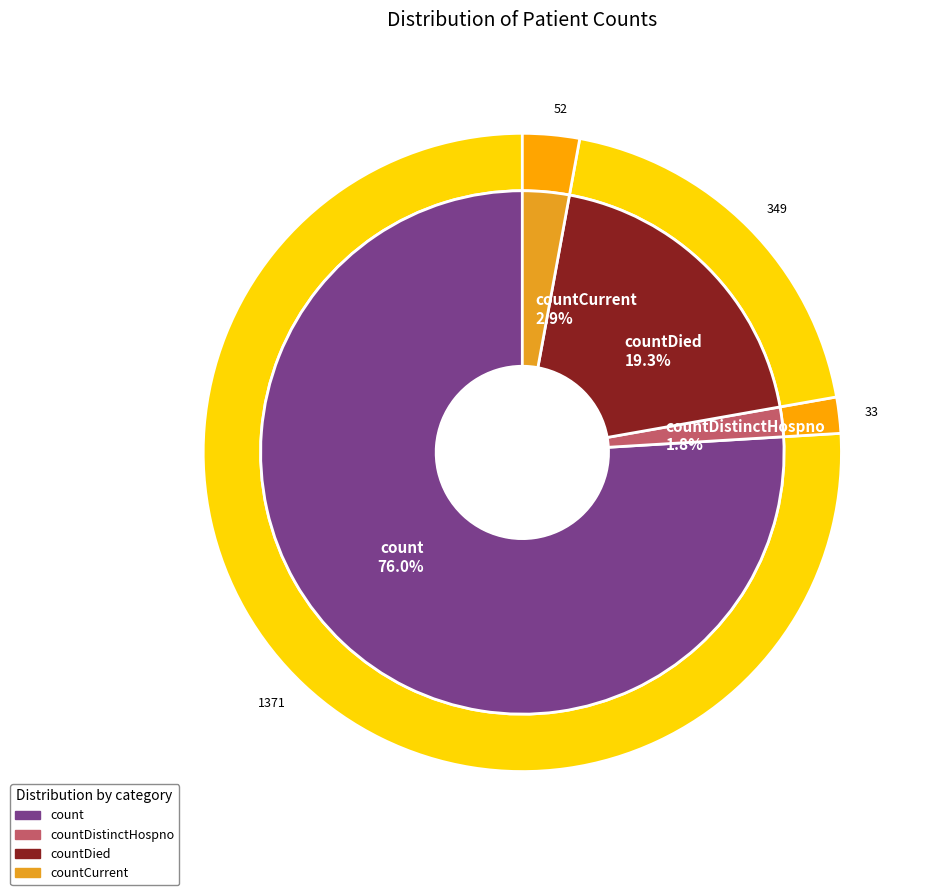

Is there any slice that represents more than half of the pie?

Yes